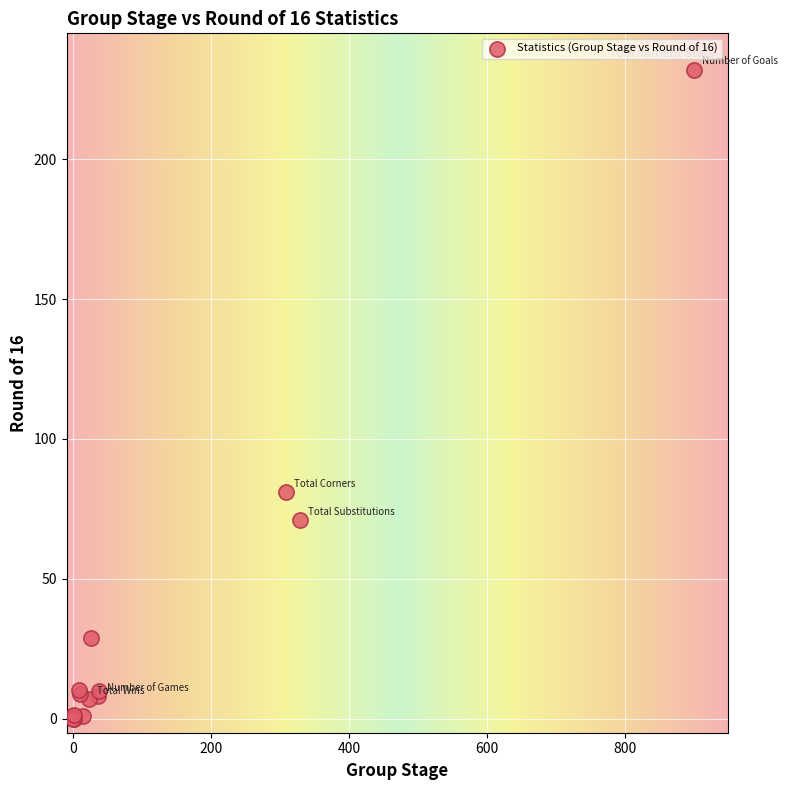

What Y value in the scatter plot is closest to 116?

81.0